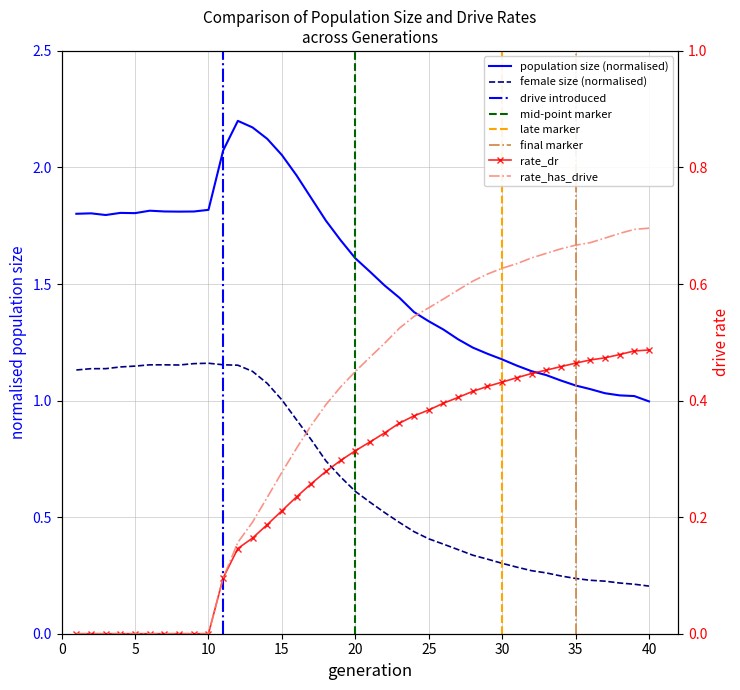

How many data points in rate_has_drive are above 0?

30